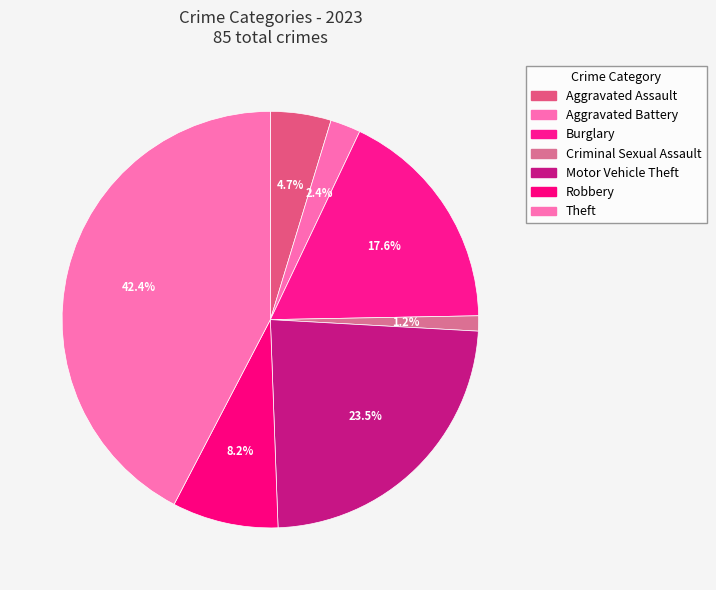

What is the total percentage of Aggravated Assault and Motor Vehicle Theft?

28.2%